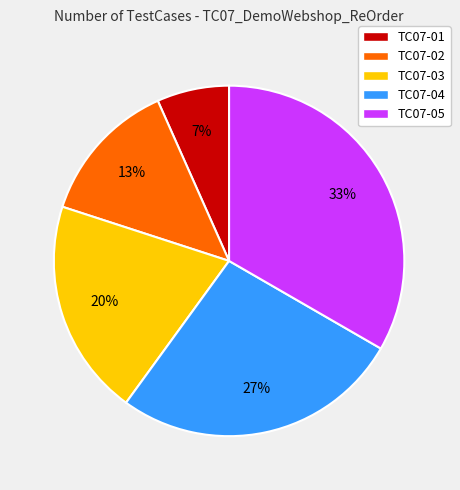

To the nearest percent, what percentage of the pie is TC07-01?

7%